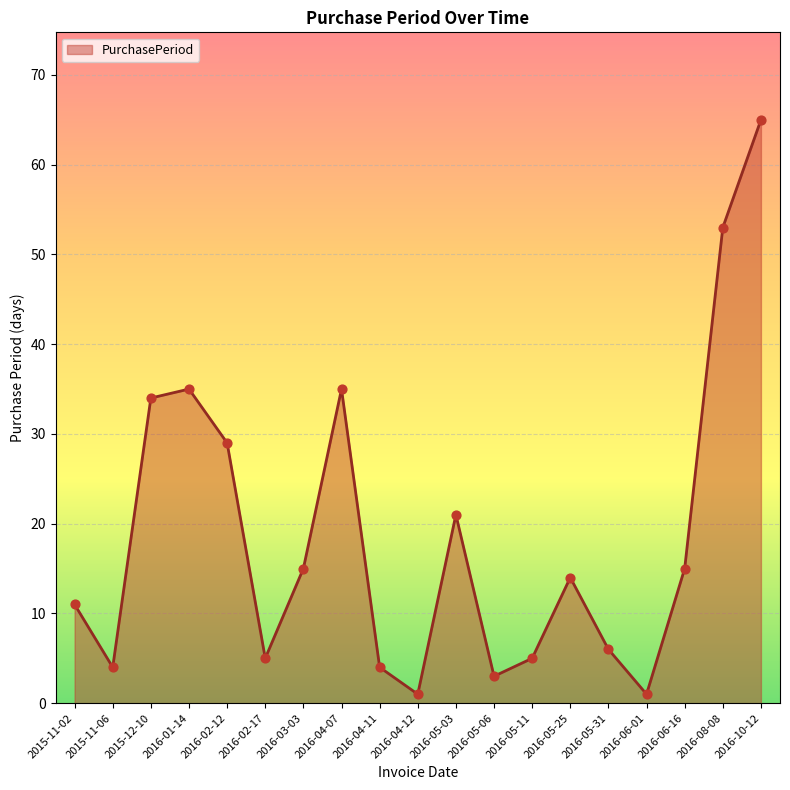

Between 2015-11-06 and 2016-05-11, which is larger?

2016-05-11